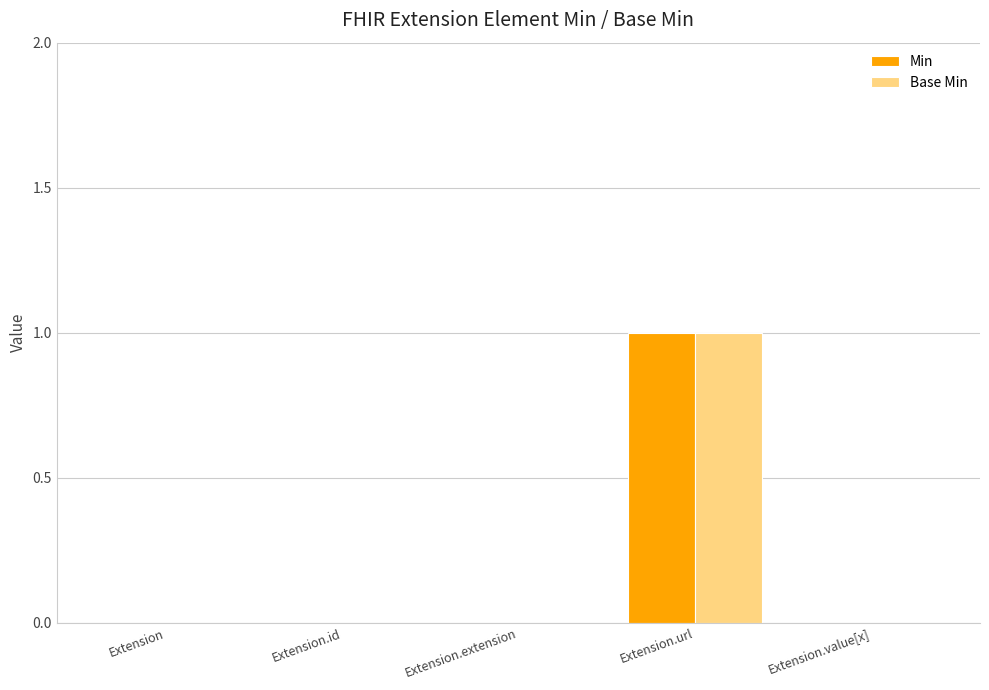

The Min series shows 0 at Extension.value[x]. True or false?

True